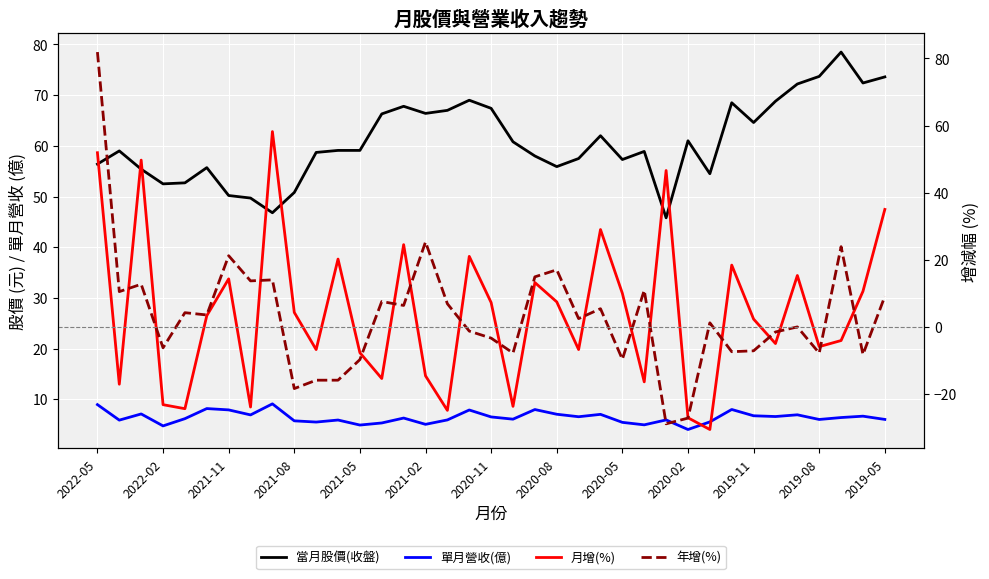

What is the difference between the second highest and minimum values in the 月增(%) series?

82.5